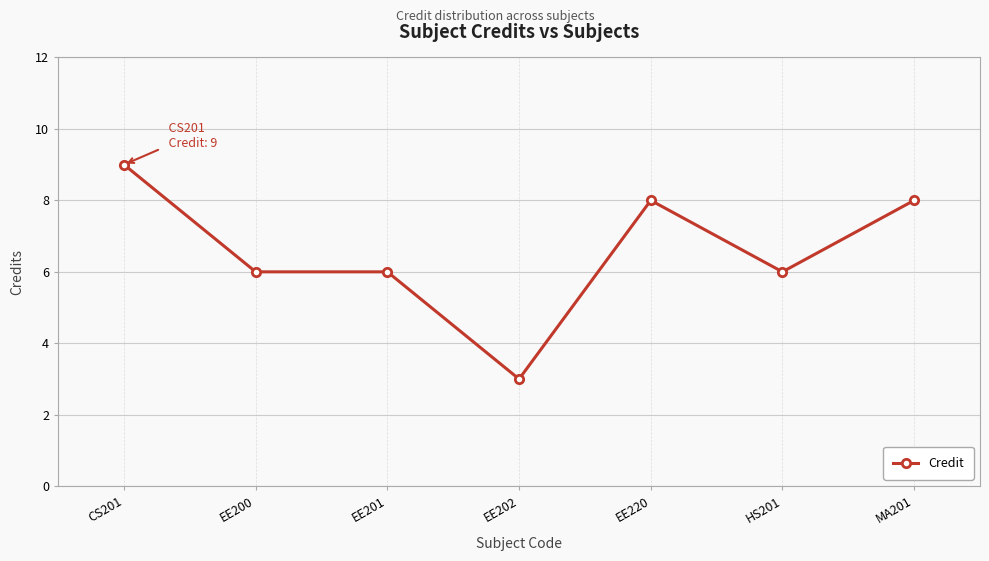

What is the difference between the values at CS201 and EE202?

6